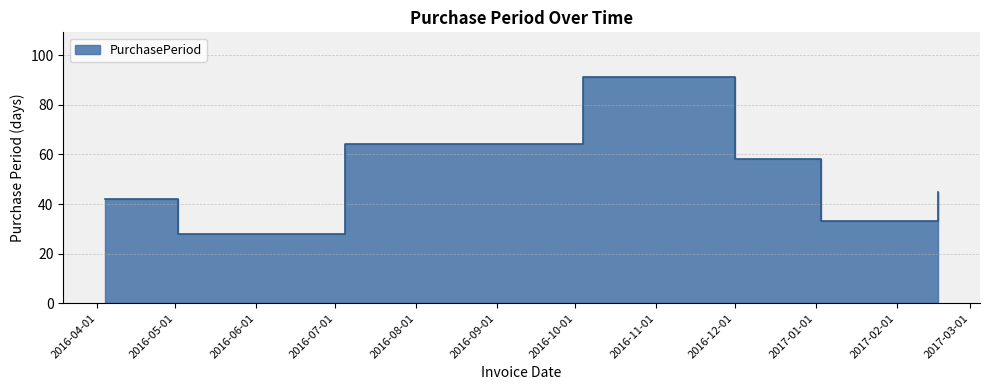

The chart shows a value of 16 at 2016-07-05. True or false?

False